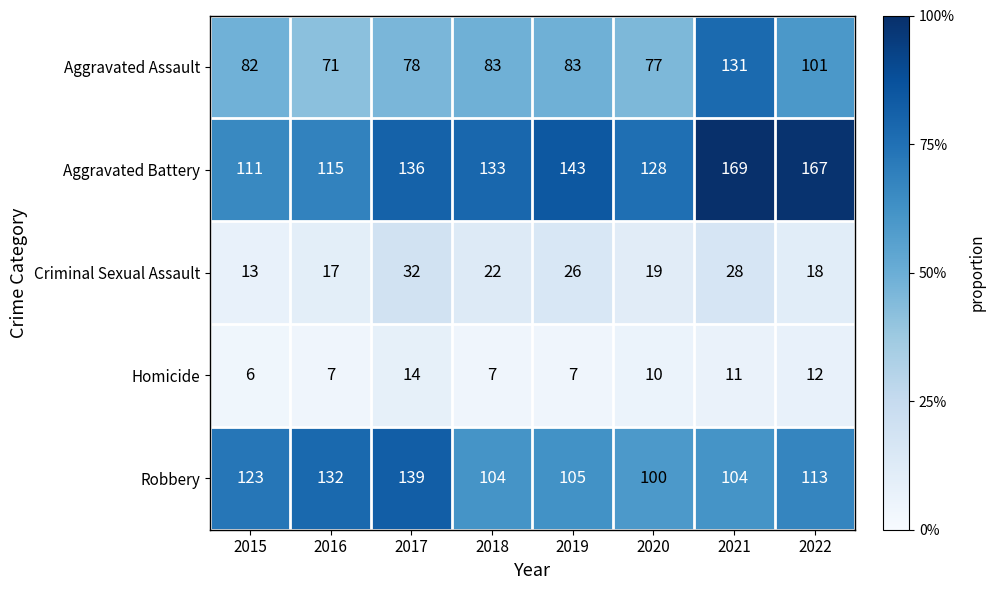

What is the total value across all series at 2020?

334